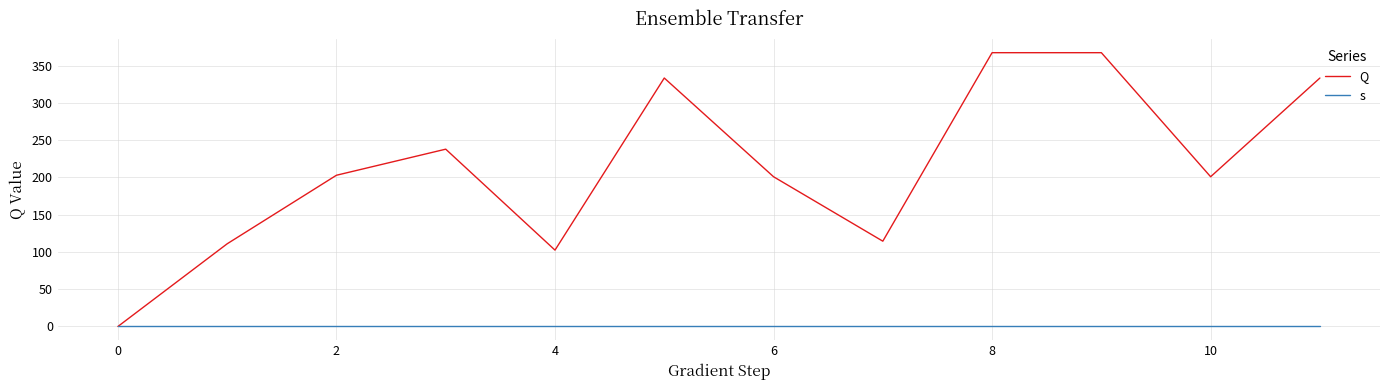

How many intersections are there between s and Q?

1